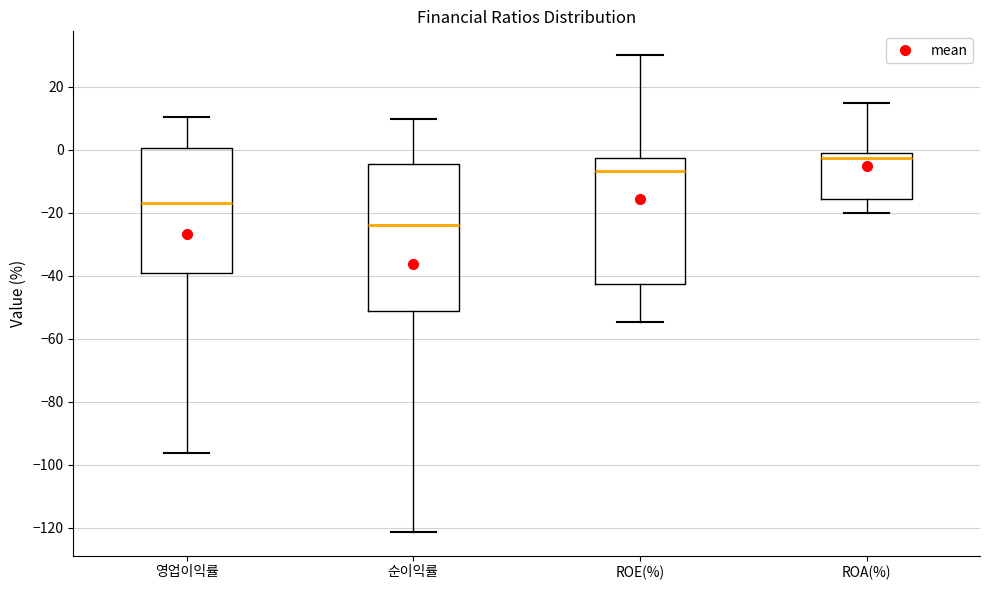

Where does the lower whisker of the box for 순이익률 end on the y-axis? The values are not printed on the chart, so give them approximately, as read against the axis.

-122